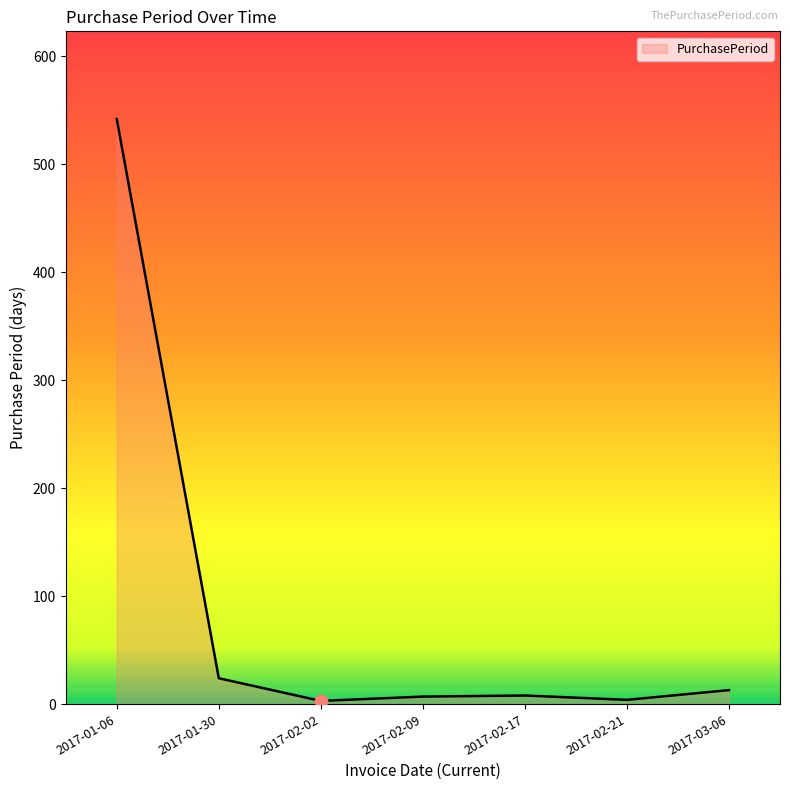

Which has a higher value, 2017-01-30 or 2017-02-17?

2017-01-30